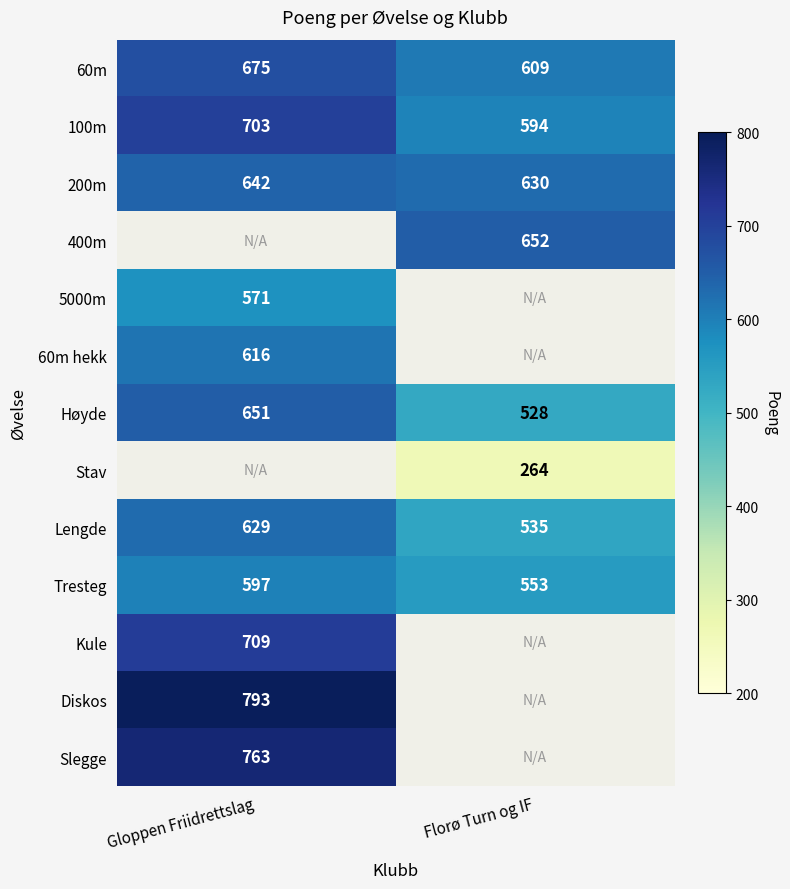

Is the value of Lengde at Florø Turn og IF greater than the value of Slegge at Gloppen Friidrettslag?

No